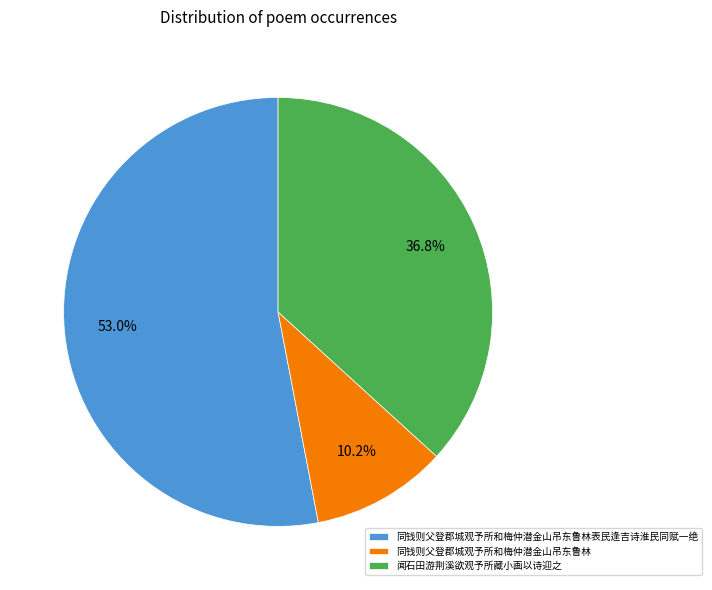

How many segments does this pie chart have?

3